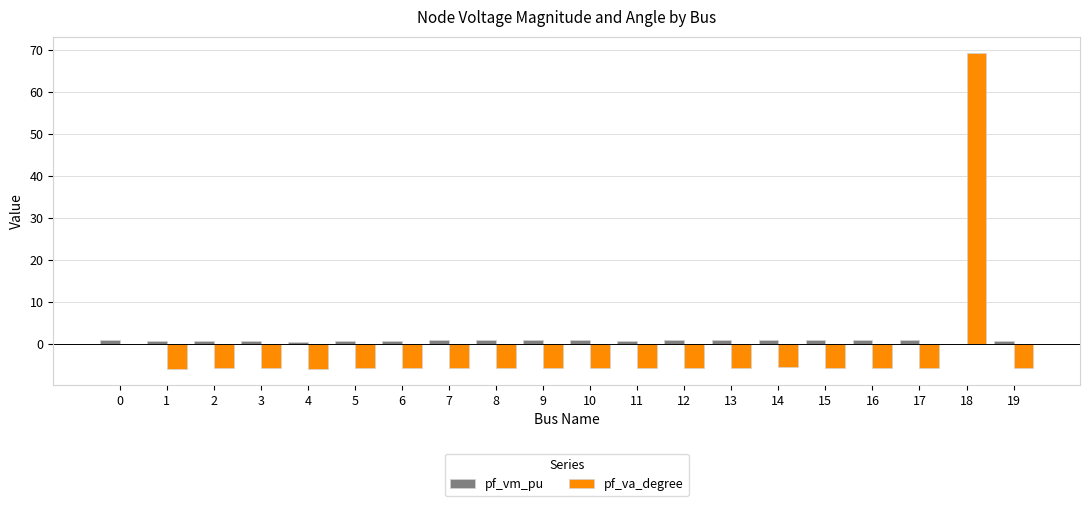

Which series has the largest total across all categories?

pf_vm_pu